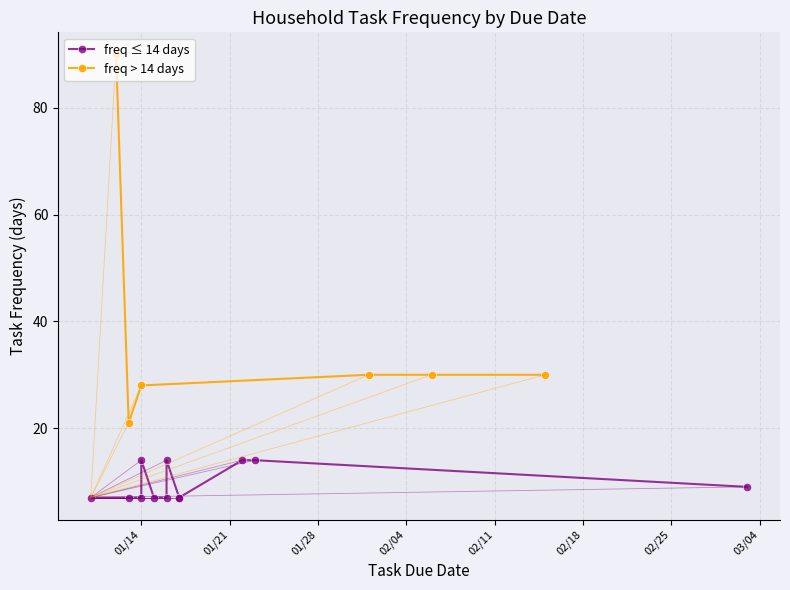

What is the value of the 14th point from the left?

14